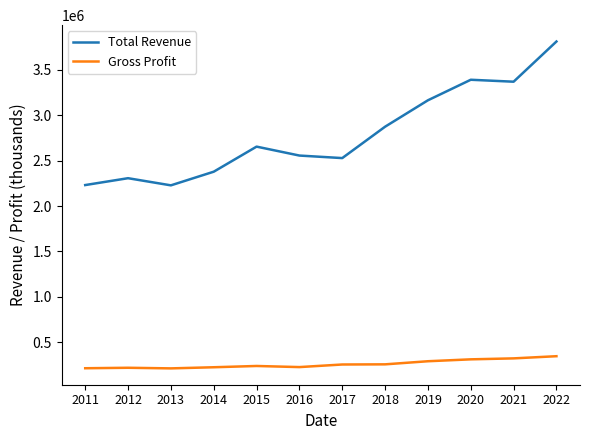

What is the highest value of the Gross Profit series?

347200